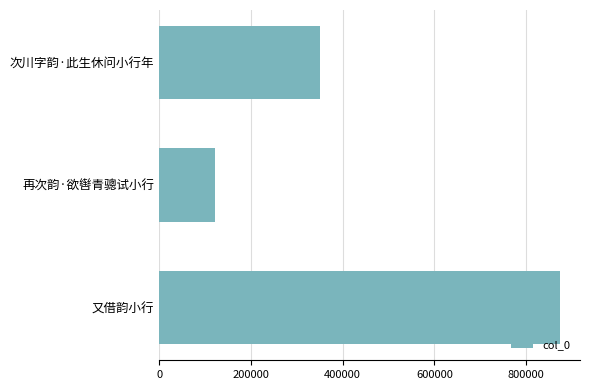

True or false: the data shows 185750 at 再次韵·欲辔青骢试小行.

False